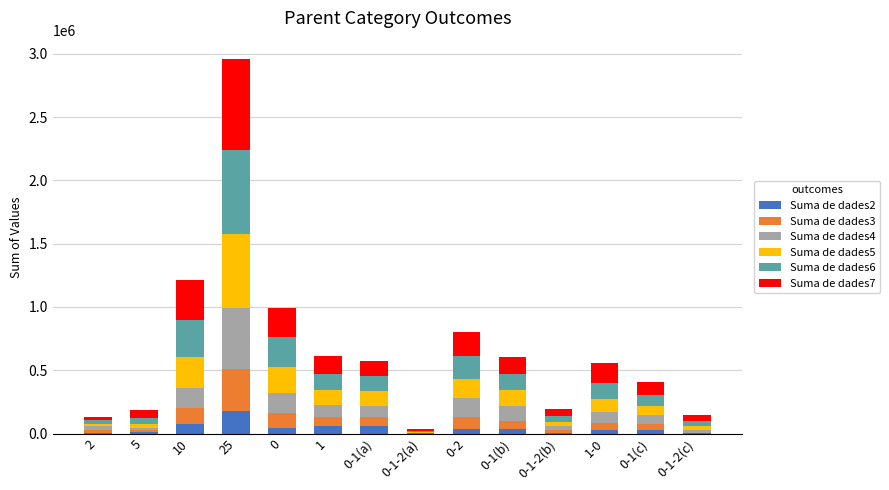

At which category is the sum across all series the highest?

25